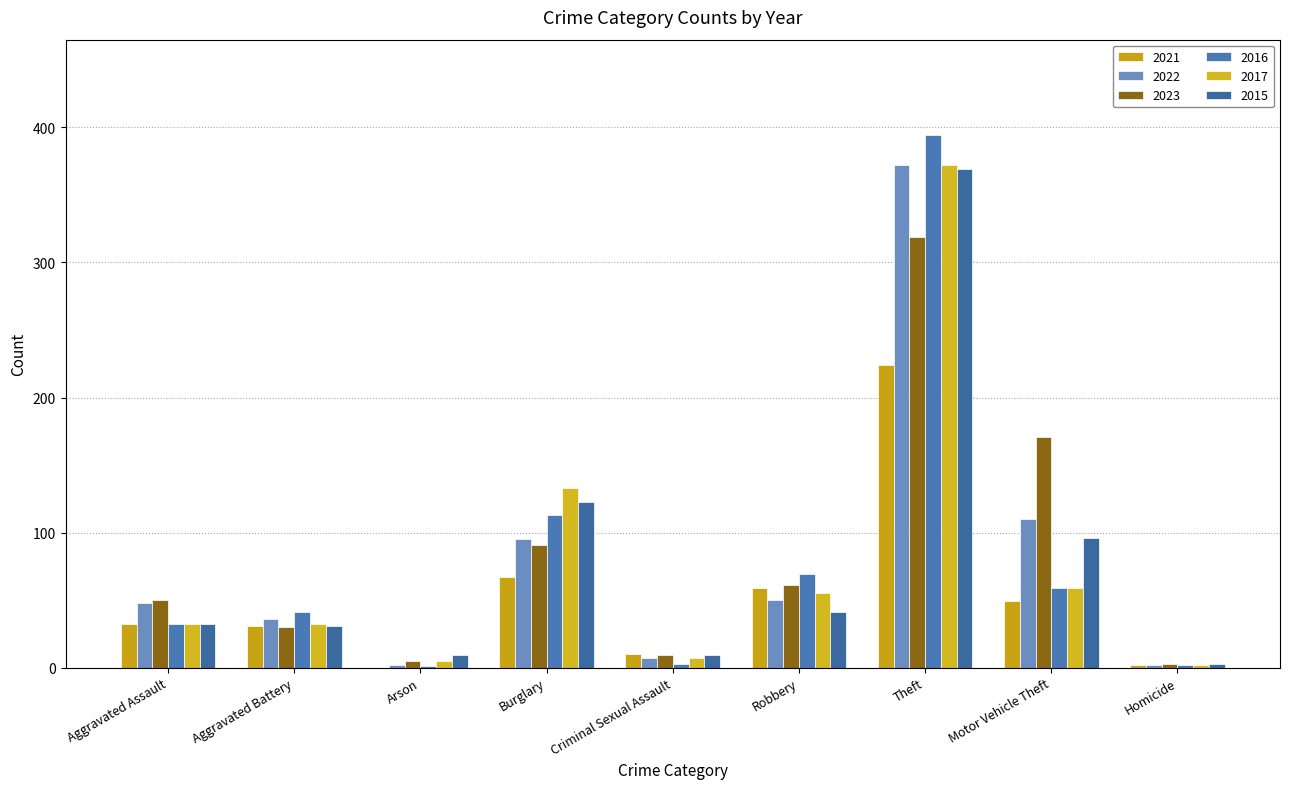

True or false: 2015 has a value of 369 at Theft.

True